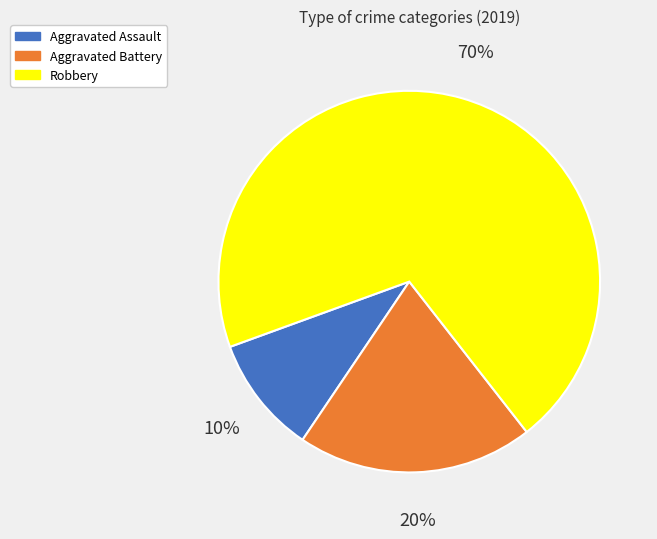

Is it true that Aggravated Assault is 10% of the pie?

True